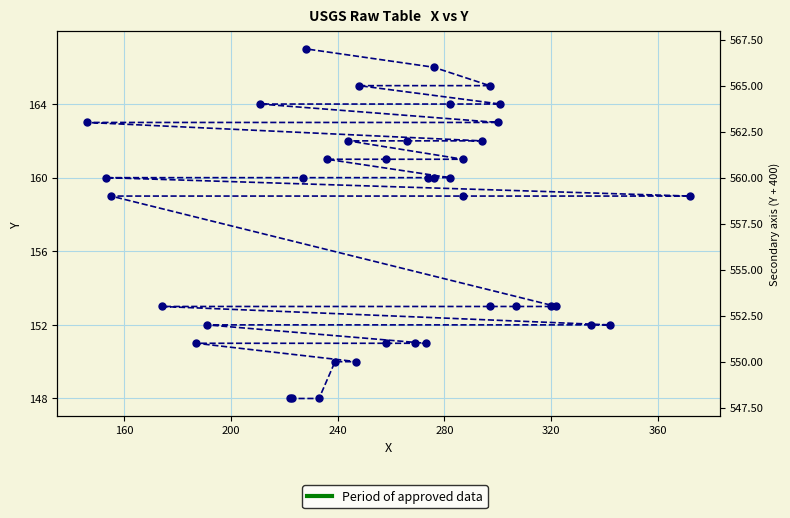

True or false: there are more than 2 points higher than both neighbors.

False